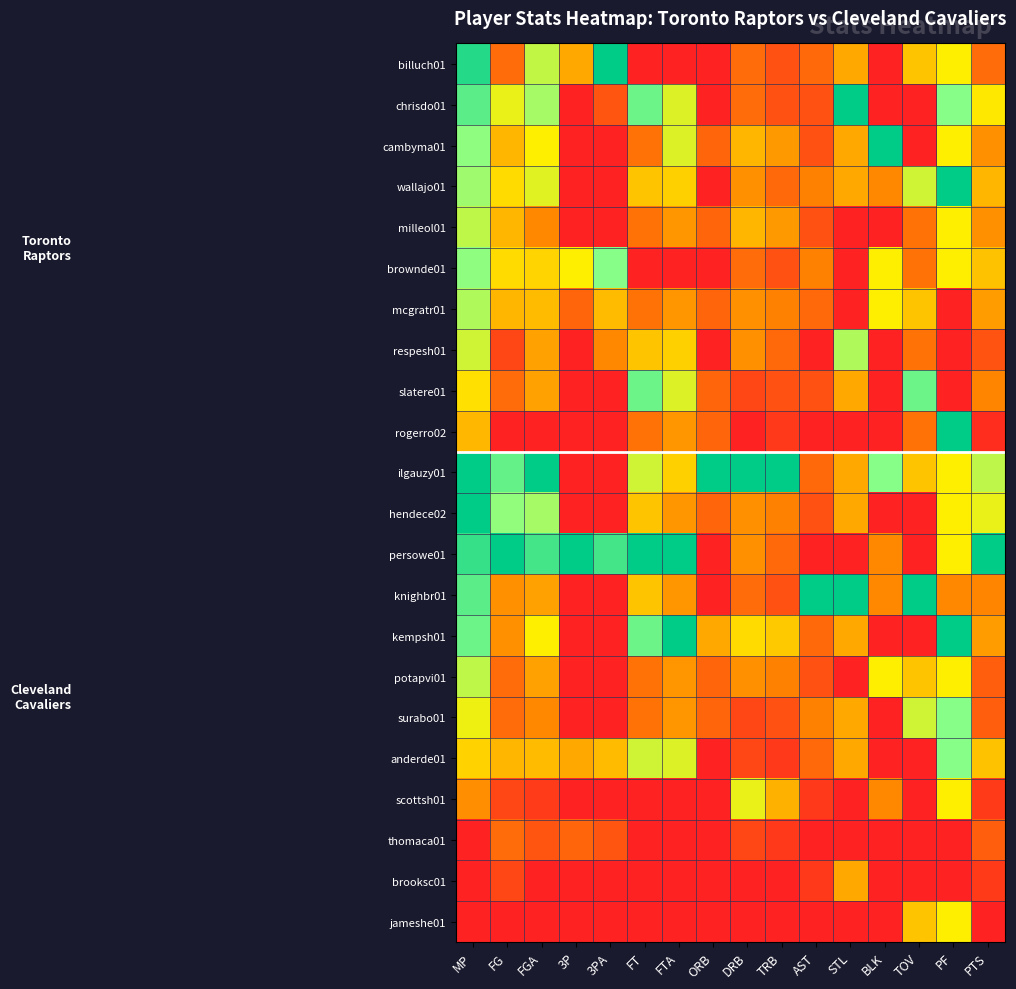

What is the maximum value shown in the chart?

1.0